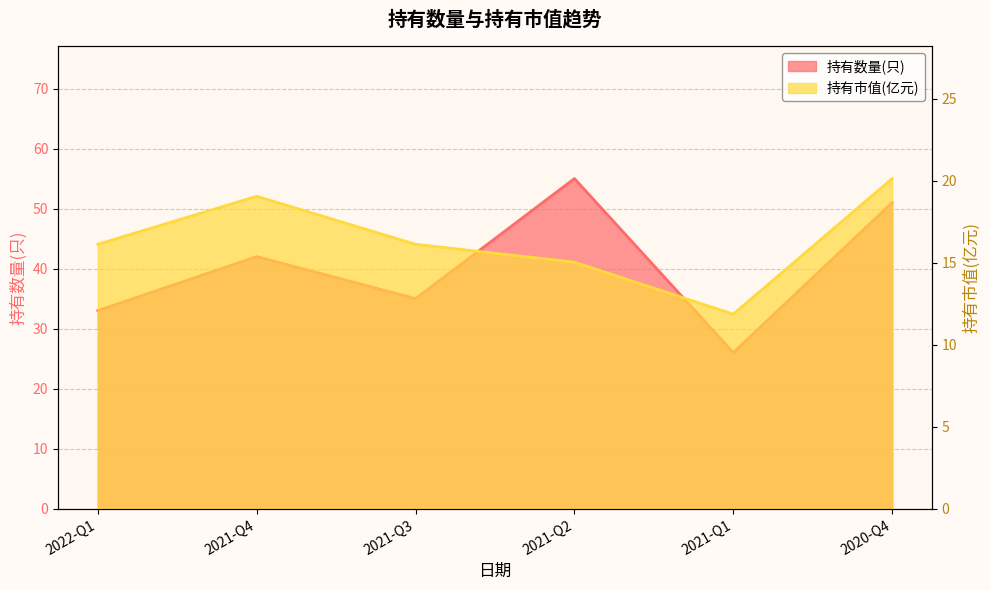

What is the difference between the maximum and minimum values in the 持有数量(只) series?

29.0